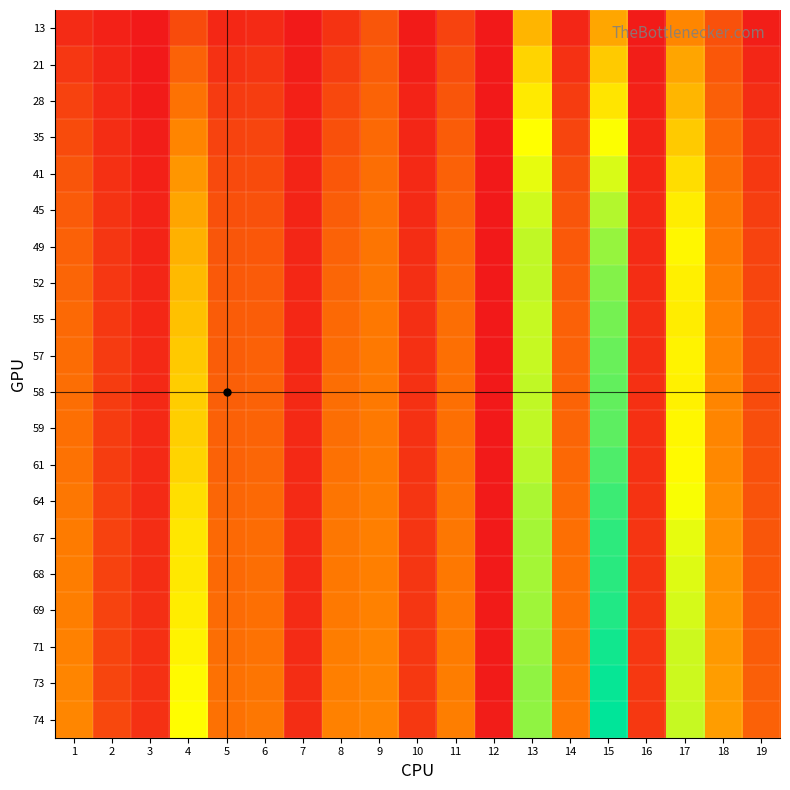

Rank the series at 13 from highest to lowest value.

73, 74, 71, 69, 67, 68, 64, 61, 49, 52, 58, 59, 55, 57, 45, 41, 35, 28, 21, 13